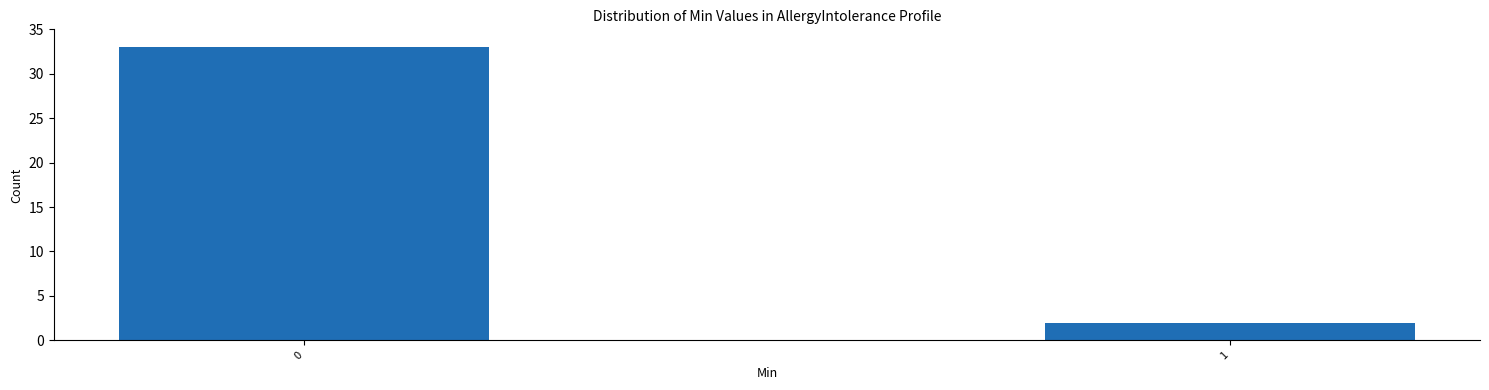

Reading right to left, extract all data points from this chart.

1=2	0=33